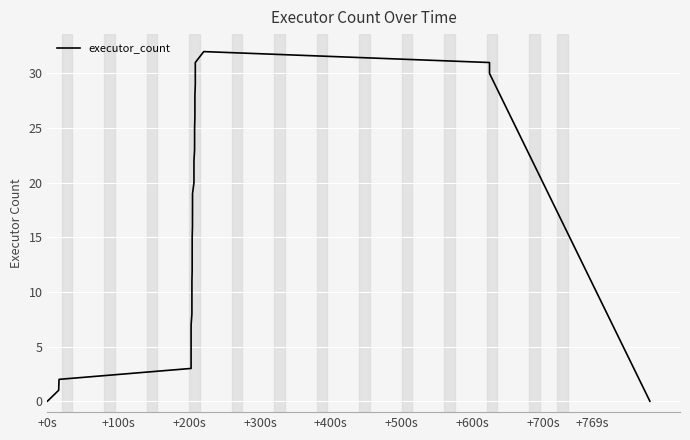

What is the greatest value displayed?

32